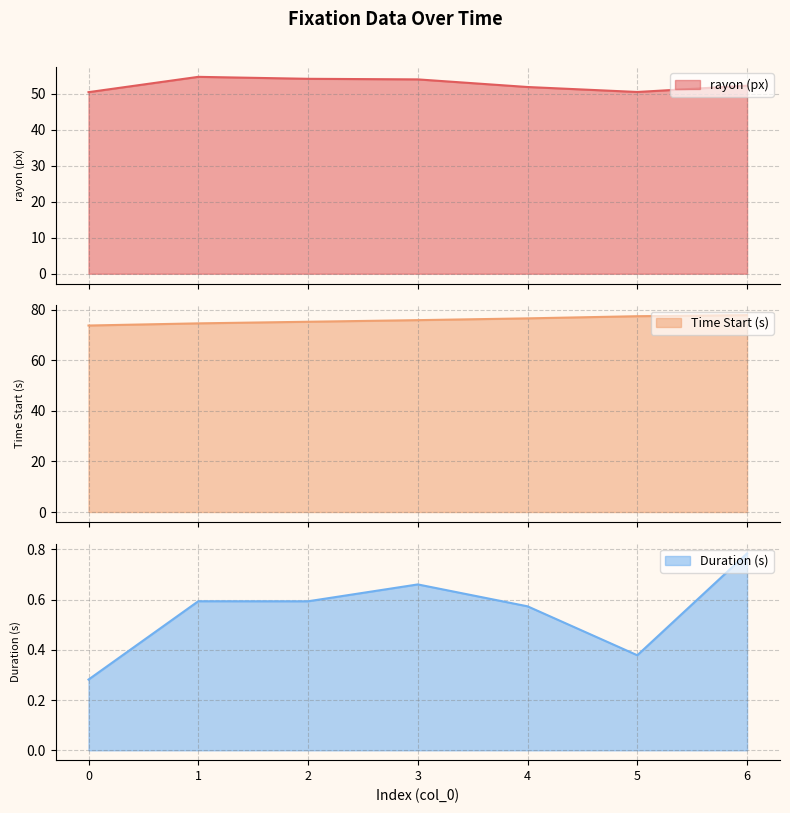

The value of Duration (s) at 0 is 0.5. True or false?

False